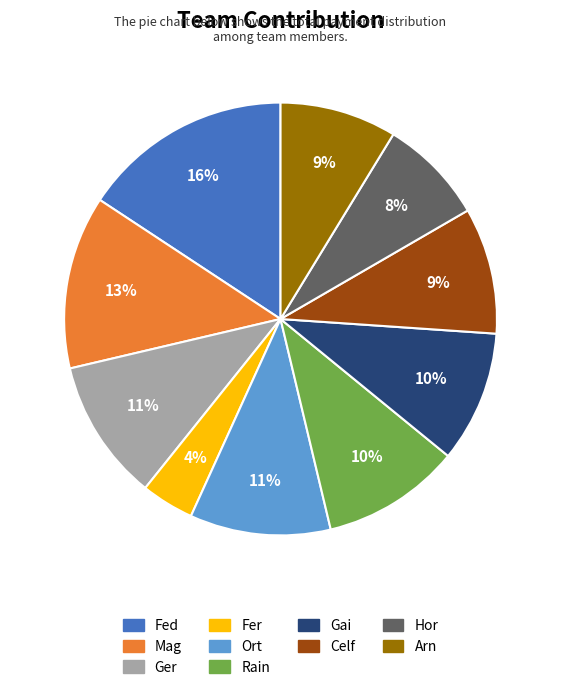

Does Gai account for over 50% of the chart?

No